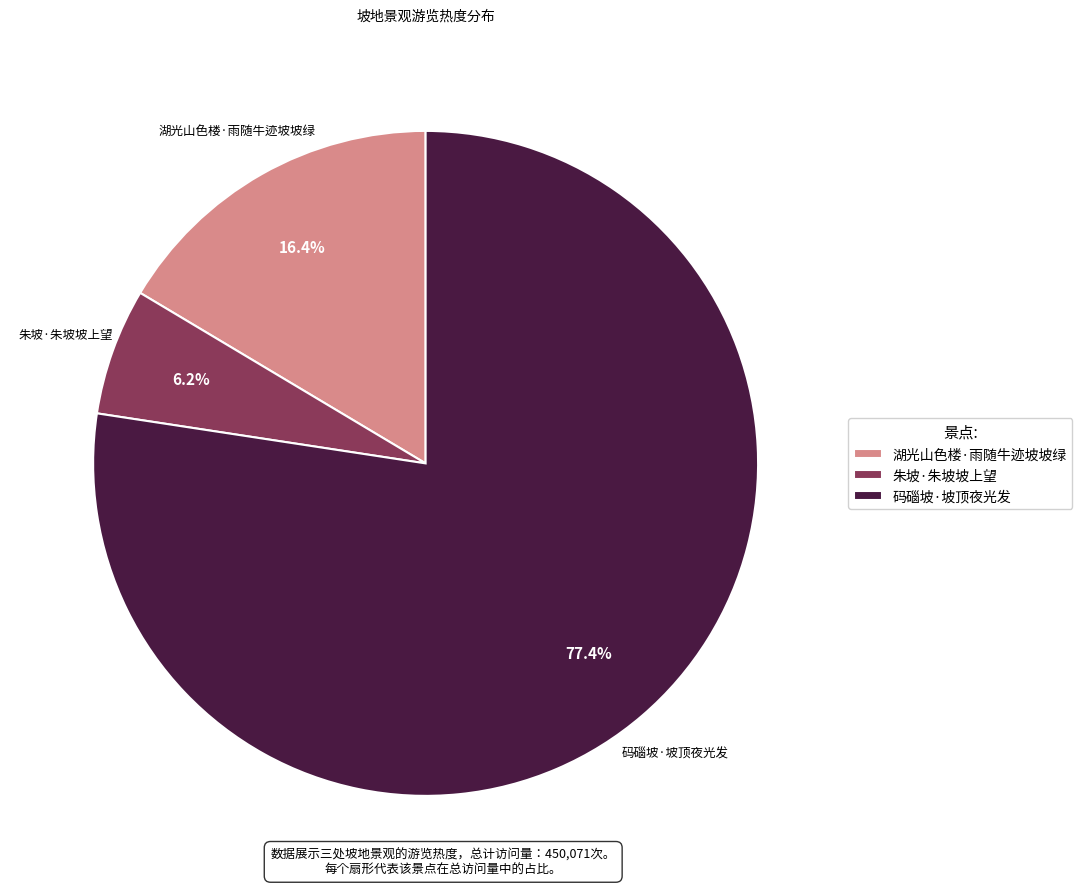

Is there any slice that represents more than half of the pie?

Yes